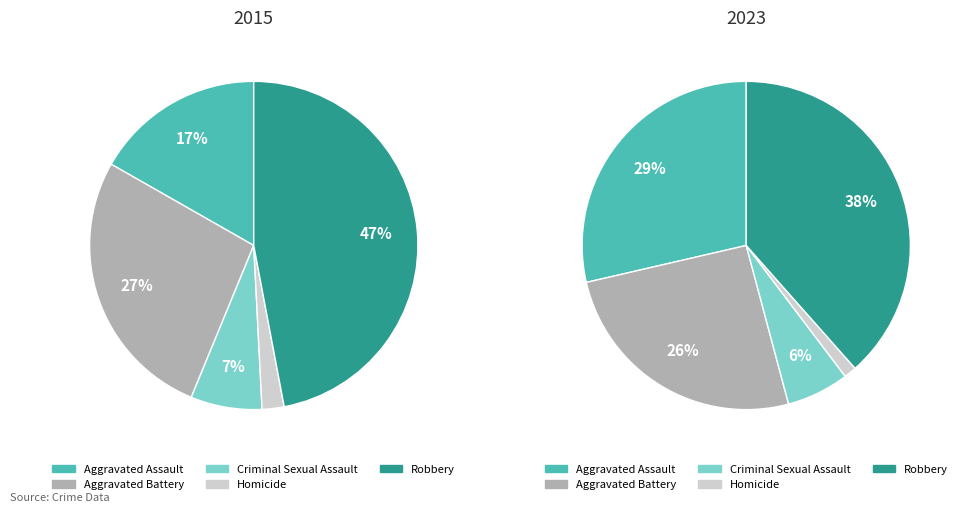

Is Aggravated Assault the majority of the pie?

No